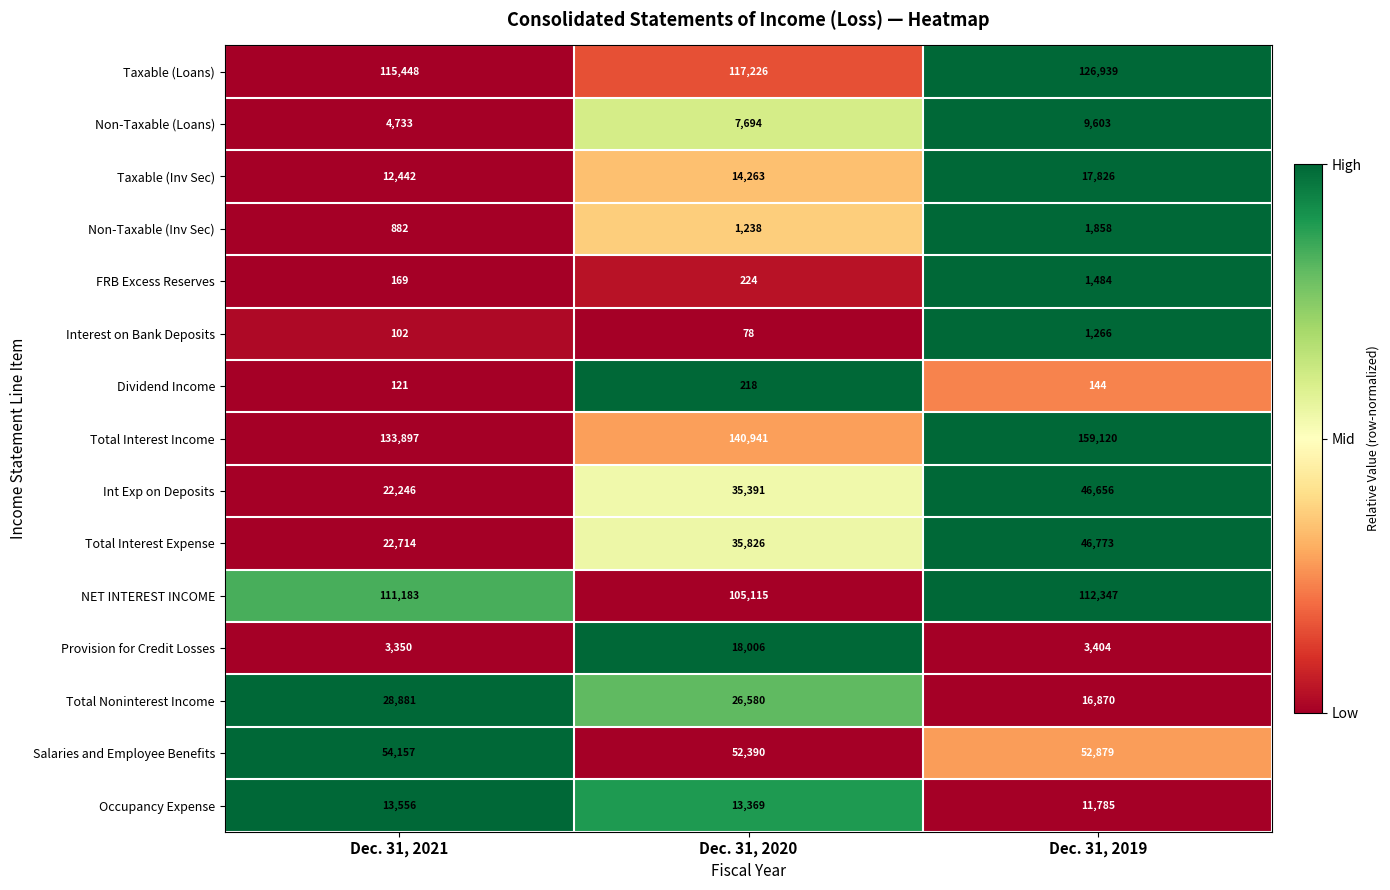

At Dec. 31, 2019, list the series in order from largest to smallest.

Total Interest Income, Taxable (Loans), NET INTEREST INCOME, Salaries and Employee Benefits, Total Interest Expense, Int Exp on Deposits, Taxable (Inv Sec), Total Noninterest Income, Occupancy Expense, Non-Taxable (Loans), Provision for Credit Losses, Non-Taxable (Inv Sec), FRB Excess Reserves, Interest on Bank Deposits, Dividend Income